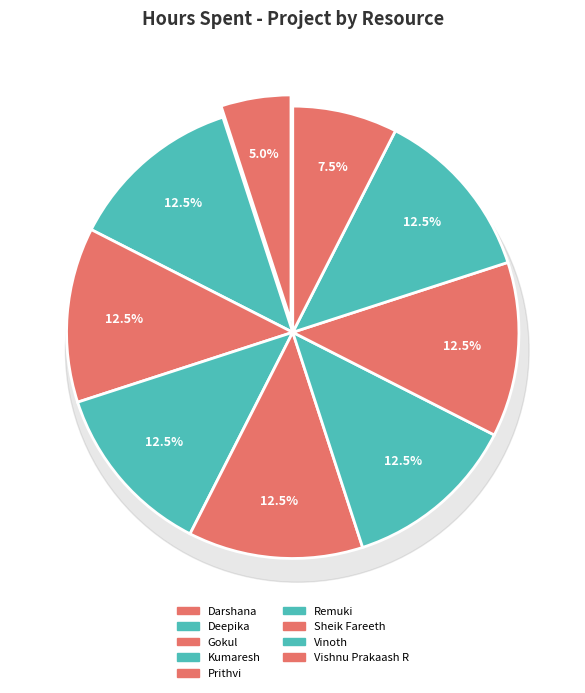

Does Kumaresh represent more than half of the total?

No